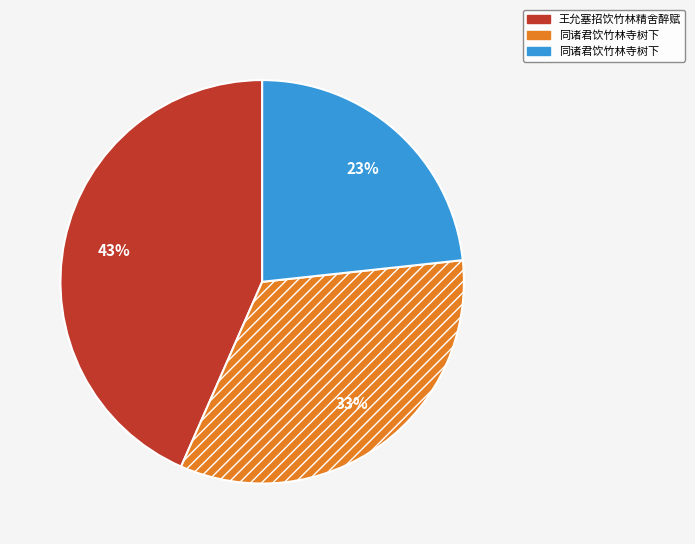

Count the number of slices in the pie.

3